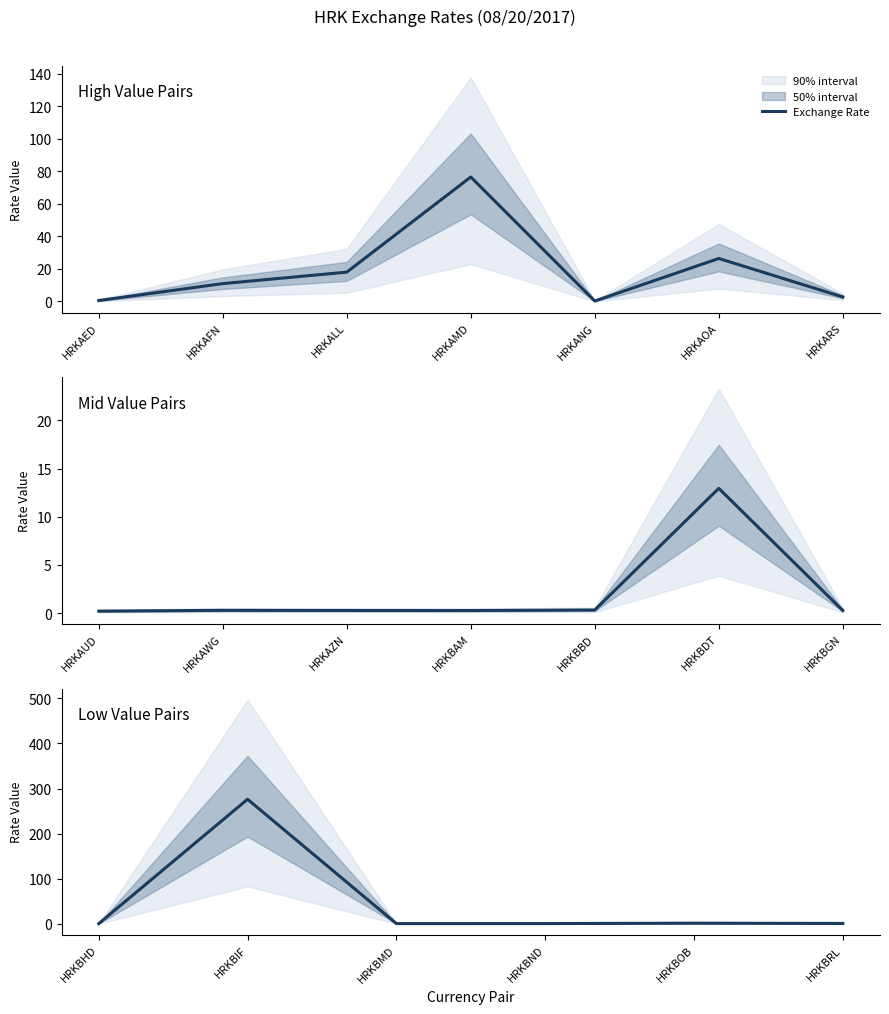

How many points are lower than both their immediate neighbors (excluding endpoints)?

5